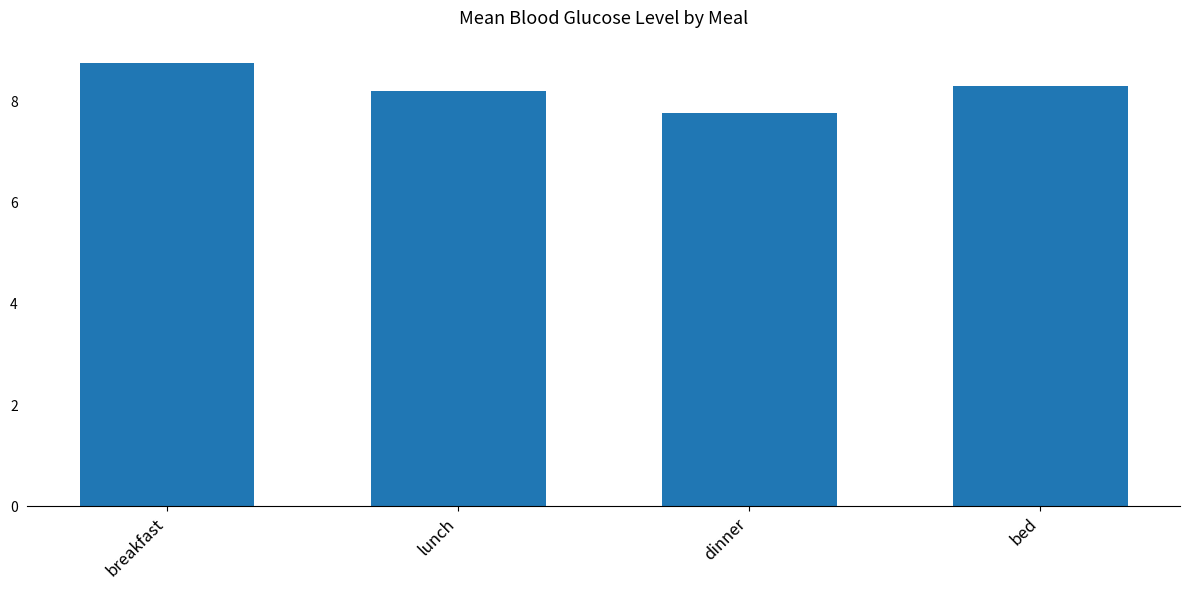

Which label corresponds to the smallest value in the chart?

dinner